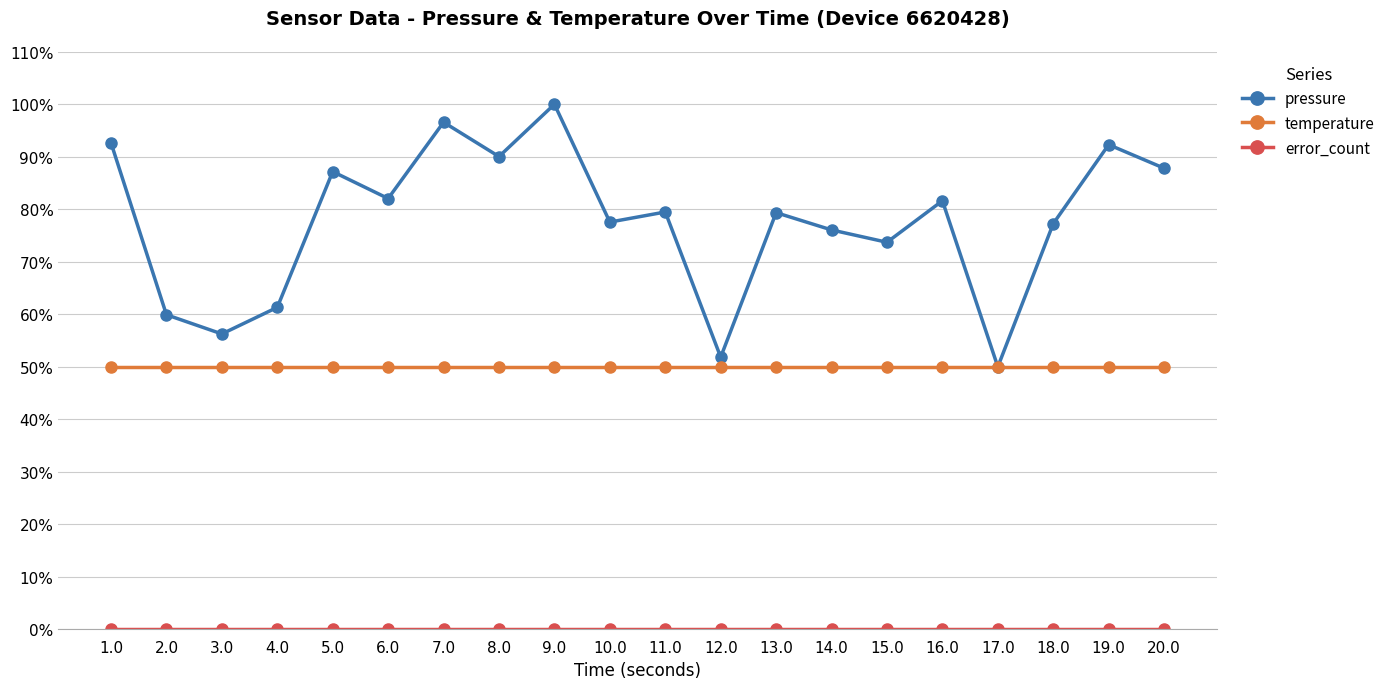

Which series has the largest total across all categories?

pressure